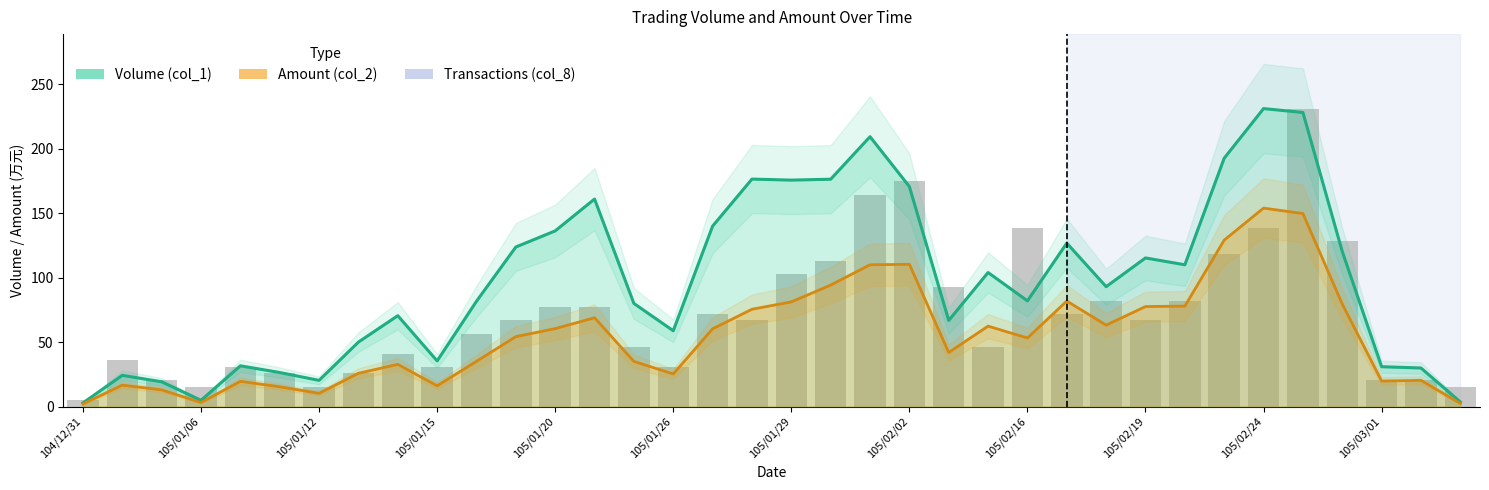

What position from the right is 32?

4